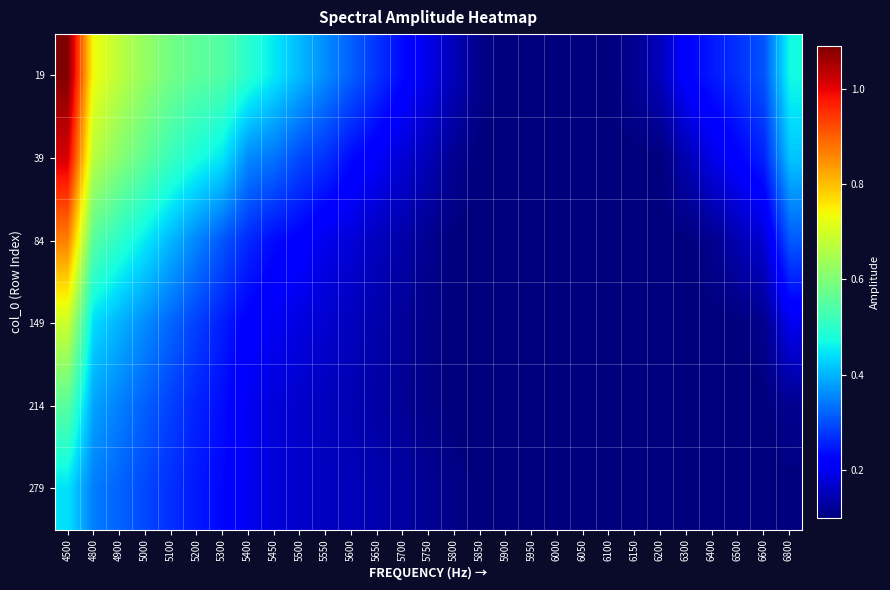

Reading left to right, extract all data points from this chart.

19: 4500=1.1	4800=0.7	4900=0.7	5000=0.6	5100=0.6	5200=0.6	5300=0.5	5400=0.5	5450=0.5	5500=0.4	5550=0.4	5600=0.3	5650=0.3	5700=0.2	5750=0.2	5800=0.1	5850=0.1	5900=0.1	5950=0.1	6000=0.1	6050=0.1	6100=0.1	6150=0.1	6200=0.2	6300=0.2	6400=0.2	6500=0.3	6600=0.3	6800=0.5
39: 4500=1.0	4800=0.7	4900=0.6	5000=0.6	5100=0.5	5200=0.5	5300=0.4	5400=0.4	5450=0.3	5500=0.3	5550=0.3	5600=0.2	5650=0.2	5700=0.2	5750=0.1	5800=0.1	5850=0.1	5900=0.1	5950=0.1	6000=0.1	6050=0.1	6100=0.1	6150=0.1	6200=0.1	6300=0.1	6400=0.2	6500=0.2	6600=0.3	6800=0.4
84: 4500=0.9	4800=0.6	4900=0.5	5000=0.5	5100=0.4	5200=0.4	5300=0.3	5400=0.3	5450=0.2	5500=0.2	5550=0.2	5600=0.2	5650=0.2	5700=0.1	5750=0.1	5800=0.1	5850=0.1	5900=0.1	5950=0.1	6000=0.1	6050=0.1	6100=0.1	6150=0.1	6200=0.1	6300=0.1	6400=0.1	6500=0.1	6600=0.2	6800=0.3
149: 4500=0.7	4800=0.4	4900=0.4	5000=0.4	5100=0.3	5200=0.3	5300=0.3	5400=0.2	5450=0.2	5500=0.2	5550=0.2	5600=0.2	5650=0.1	5700=0.1	5750=0.1	5800=0.1	5850=0.1	5900=0.1	5950=0.1	6000=0.1	6050=0.1	6100=0.1	6150=0.1	6200=0.1	6300=0.1	6400=0.1	6500=0.1	6600=0.1	6800=0.2
214: 4500=0.6	4800=0.4	4900=0.3	5000=0.3	5100=0.3	5200=0.3	5300=0.2	5400=0.2	5450=0.2	5500=0.2	5550=0.2	5600=0.1	5650=0.1	5700=0.1	5750=0.1	5800=0.1	5850=0.1	5900=0.1	5950=0.1	6000=0.1	6050=0.1	6100=0.1	6150=0.1	6200=0.1	6300=0.1	6400=0.1	6500=0.1	6600=0.1	6800=0.1
279: 4500=0.4	4800=0.3	4900=0.3	5000=0.3	5100=0.3	5200=0.2	5300=0.2	5400=0.2	5450=0.2	5500=0.2	5550=0.2	5600=0.2	5650=0.1	5700=0.1	5750=0.1	5800=0.1	5850=0.1	5900=0.1	5950=0.1	6000=0.1	6050=0.1	6100=0.1	6150=0.1	6200=0.1	6300=0.1	6400=0.1	6500=0.1	6600=0.1	6800=0.1